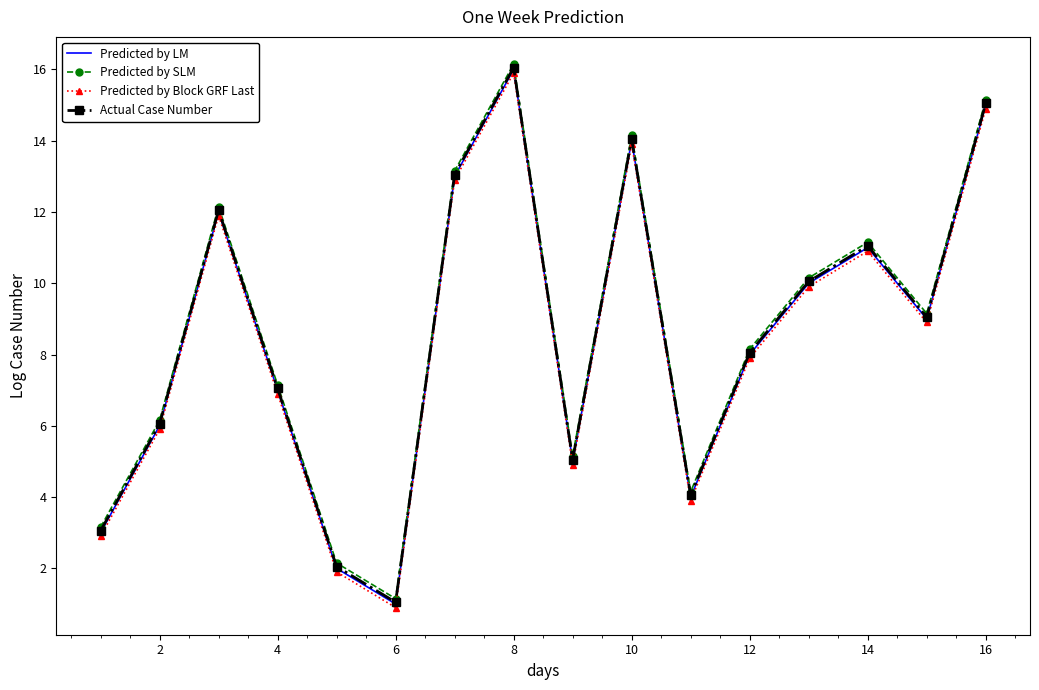

What is the minimum value for Predicted by LM?

1.0